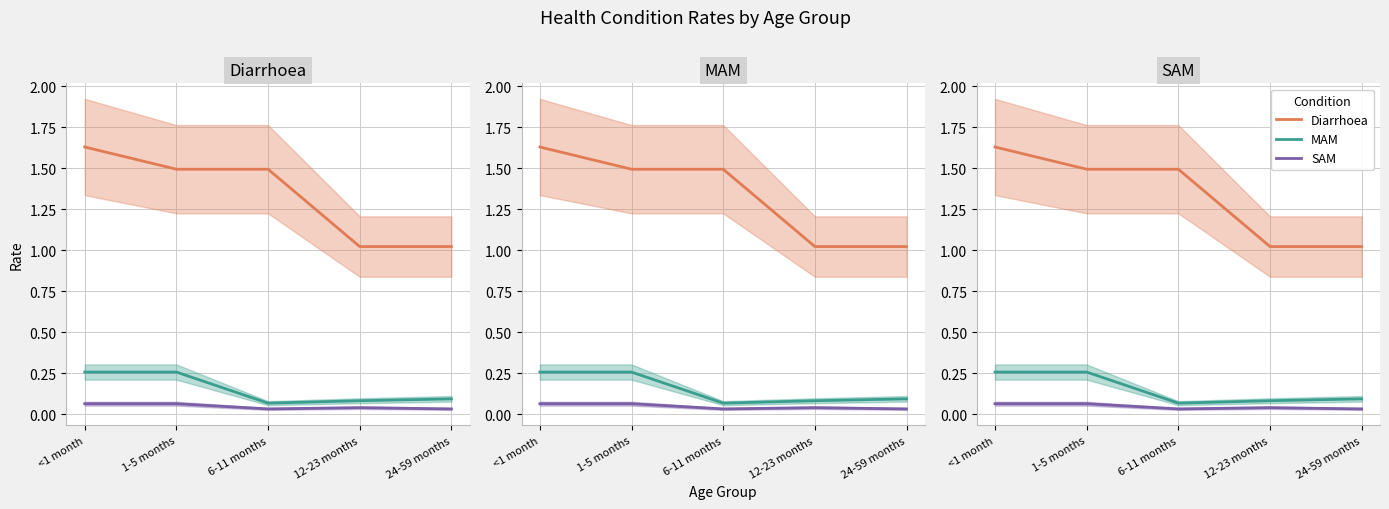

At which category is the sum across all series the highest?

<1 month